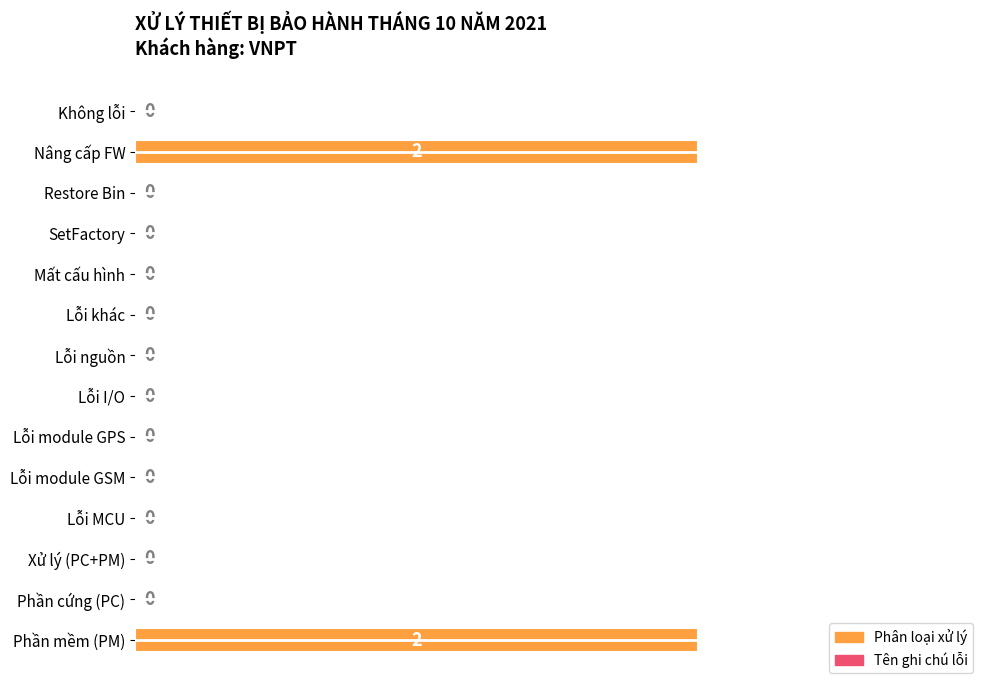

Reading top to bottom, extract all data points from this chart.

Không lỗi=0	Nâng cấp FW=2	Restore Bin=0	SetFactory=0	Mất cấu hình=0	Lỗi khác=0	Lỗi nguồn=0	Lỗi I/O=0	Lỗi module GPS=0	Lỗi module GSM=0	Lỗi MCU=0	Xử lý (PC+PM)=0	Phần cứng (PC)=0	Phần mềm (PM)=2